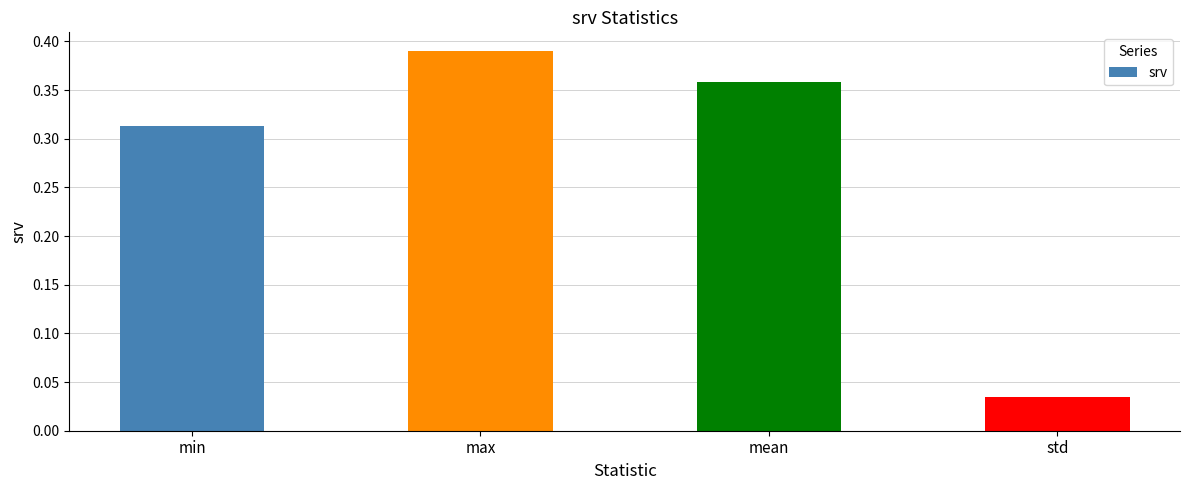

List the labels in order of value, largest first.

max, mean, min, std